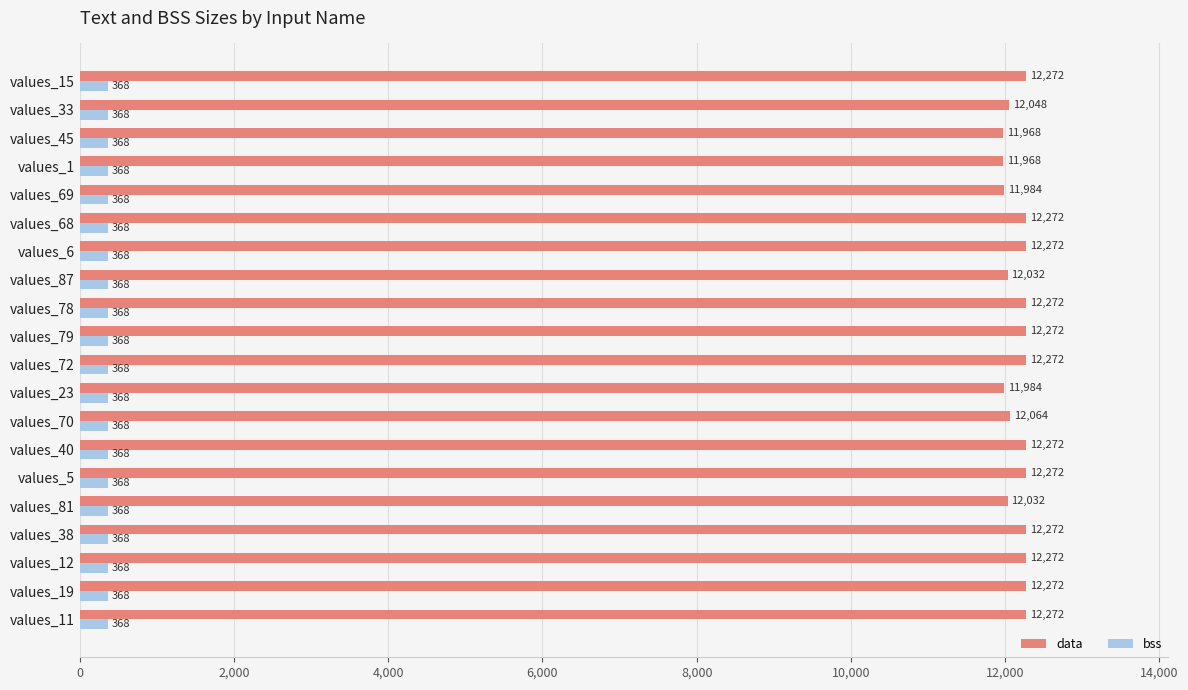

Read the bss value at values_70.

368